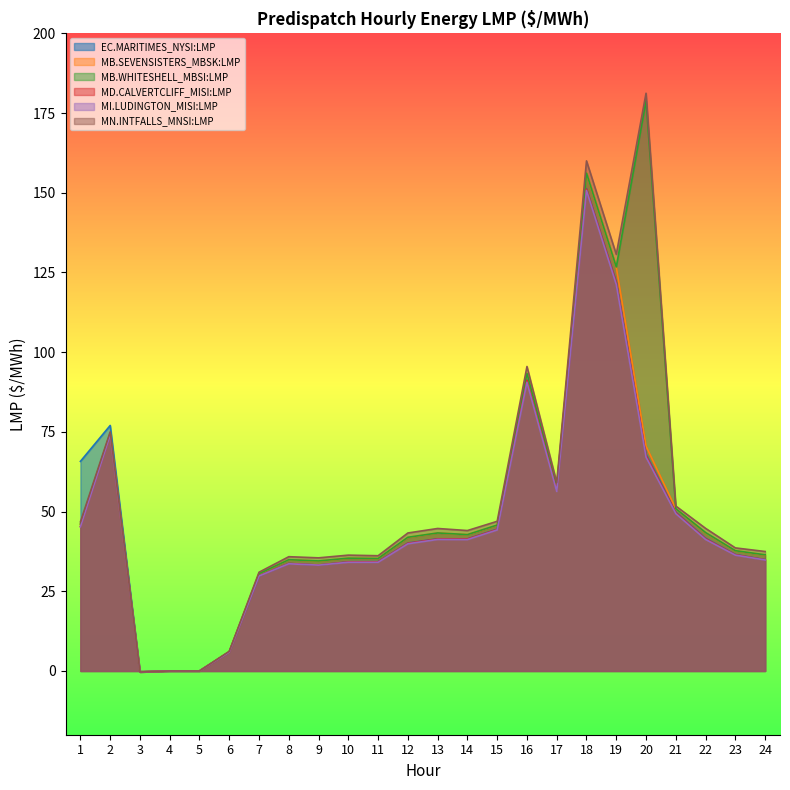

What is the total value across all series at 22?

255.9